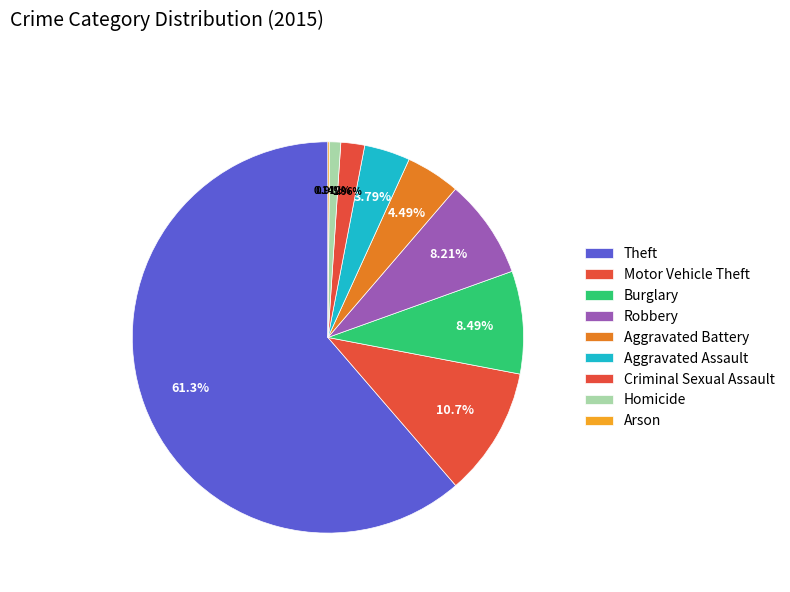

Is it true that Arson is 1% of the pie?

False